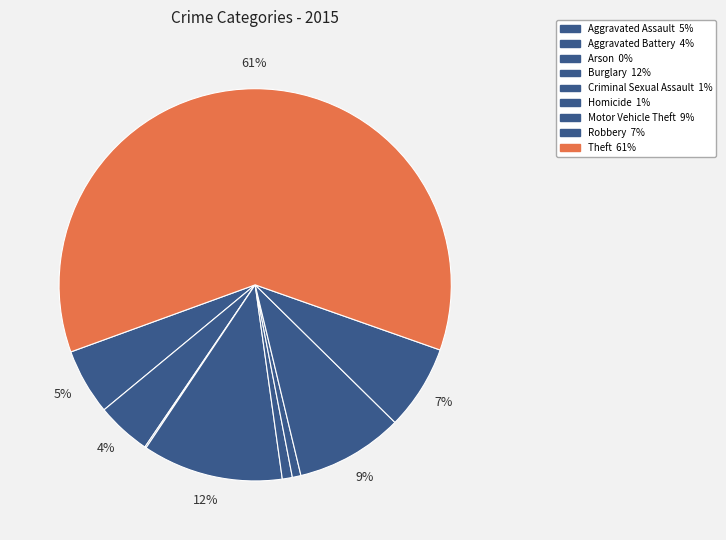

Rank the categories by value from lowest to highest.

Arson, Homicide, Criminal Sexual Assault, Aggravated Battery, Aggravated Assault, Robbery, Motor Vehicle Theft, Burglary, Theft